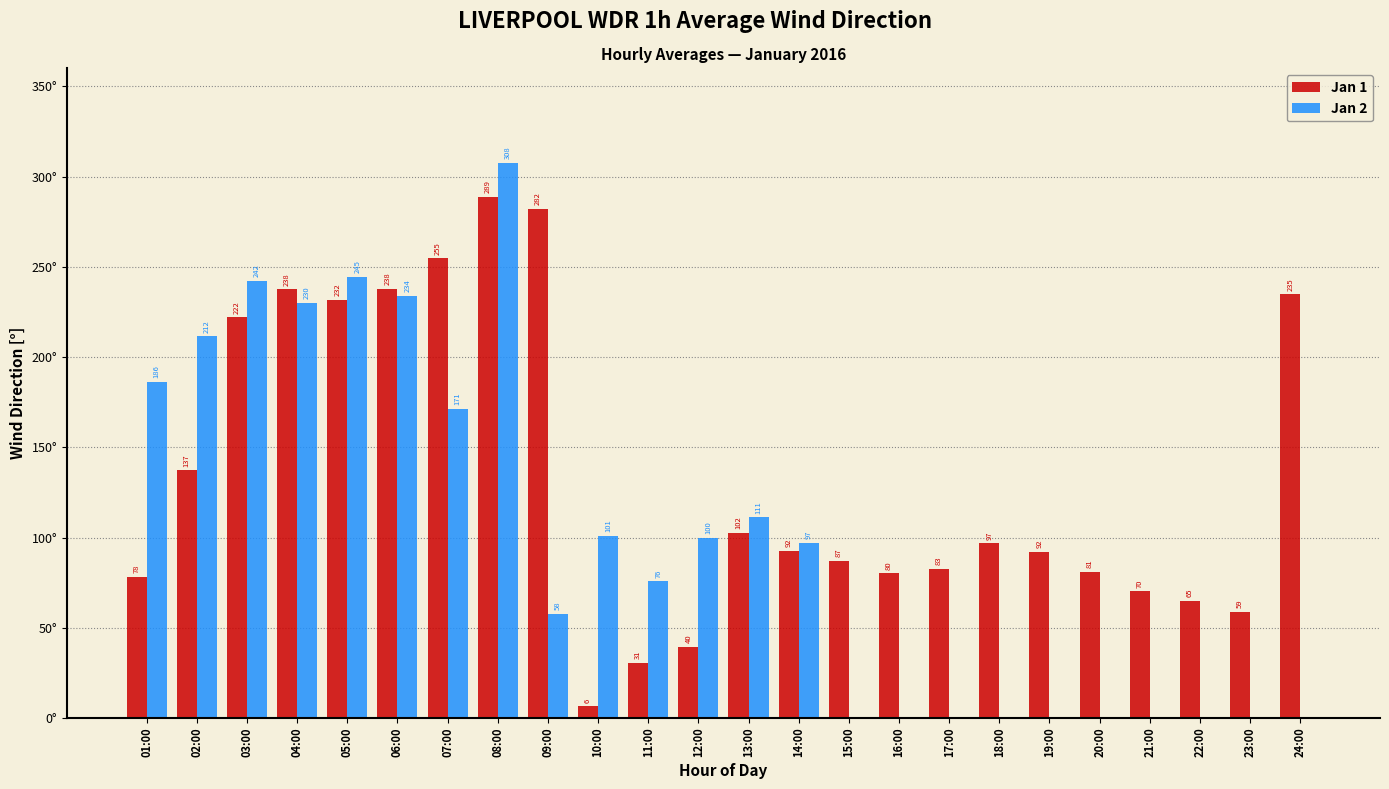

Which series changed the most between 07:00 and 23:00?

Jan 1